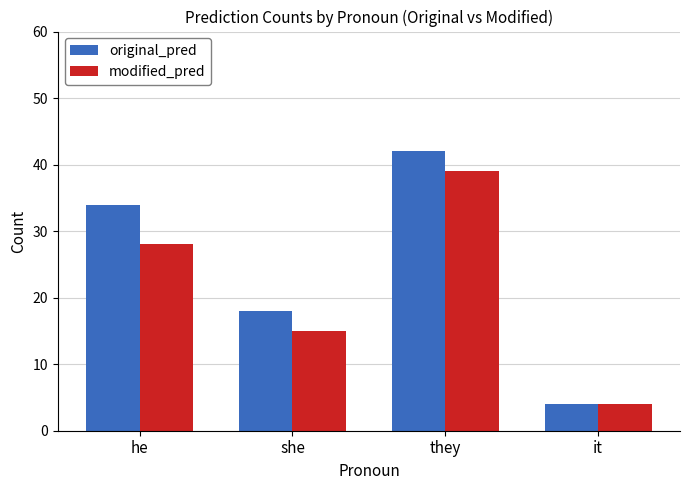

Reading right to left, extract all data points from this chart.

original_pred: 4	42	18	34
modified_pred: 4	39	15	28